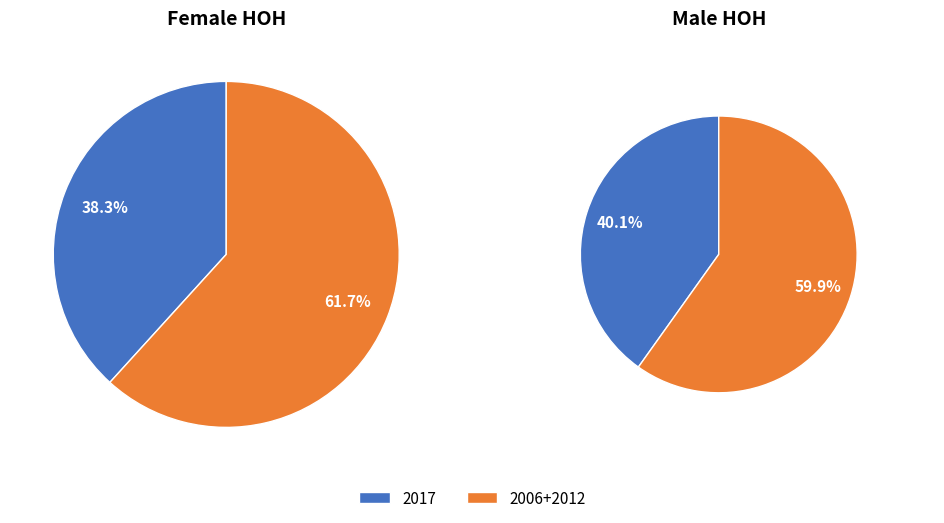

Is 2017 the majority of the pie?

No